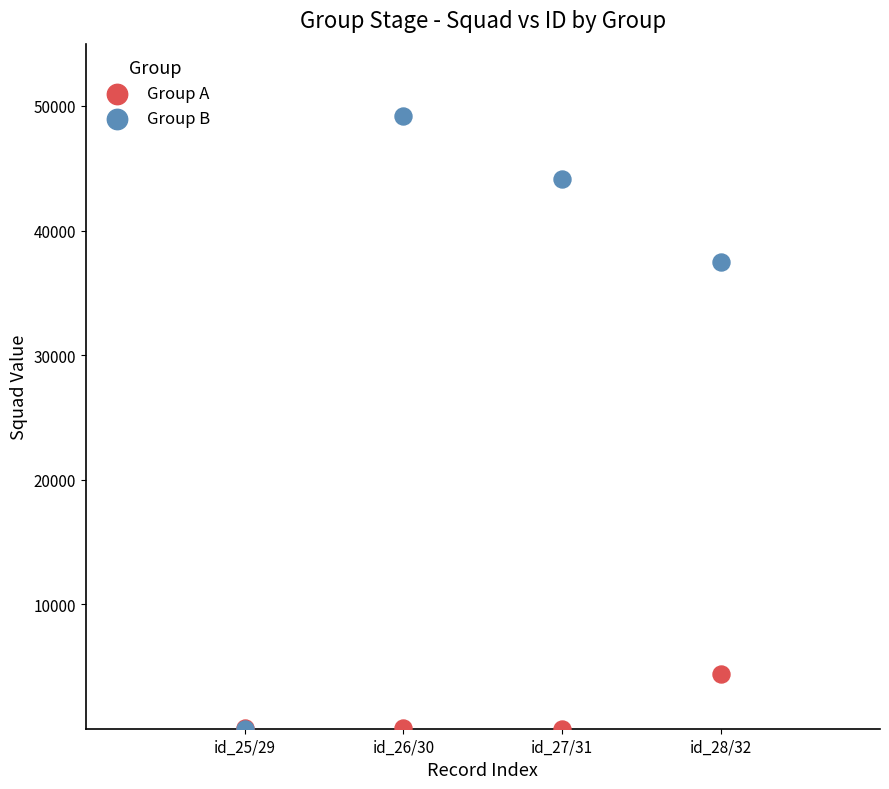

In the Group B series, what Y value is closest to 24629?

37517